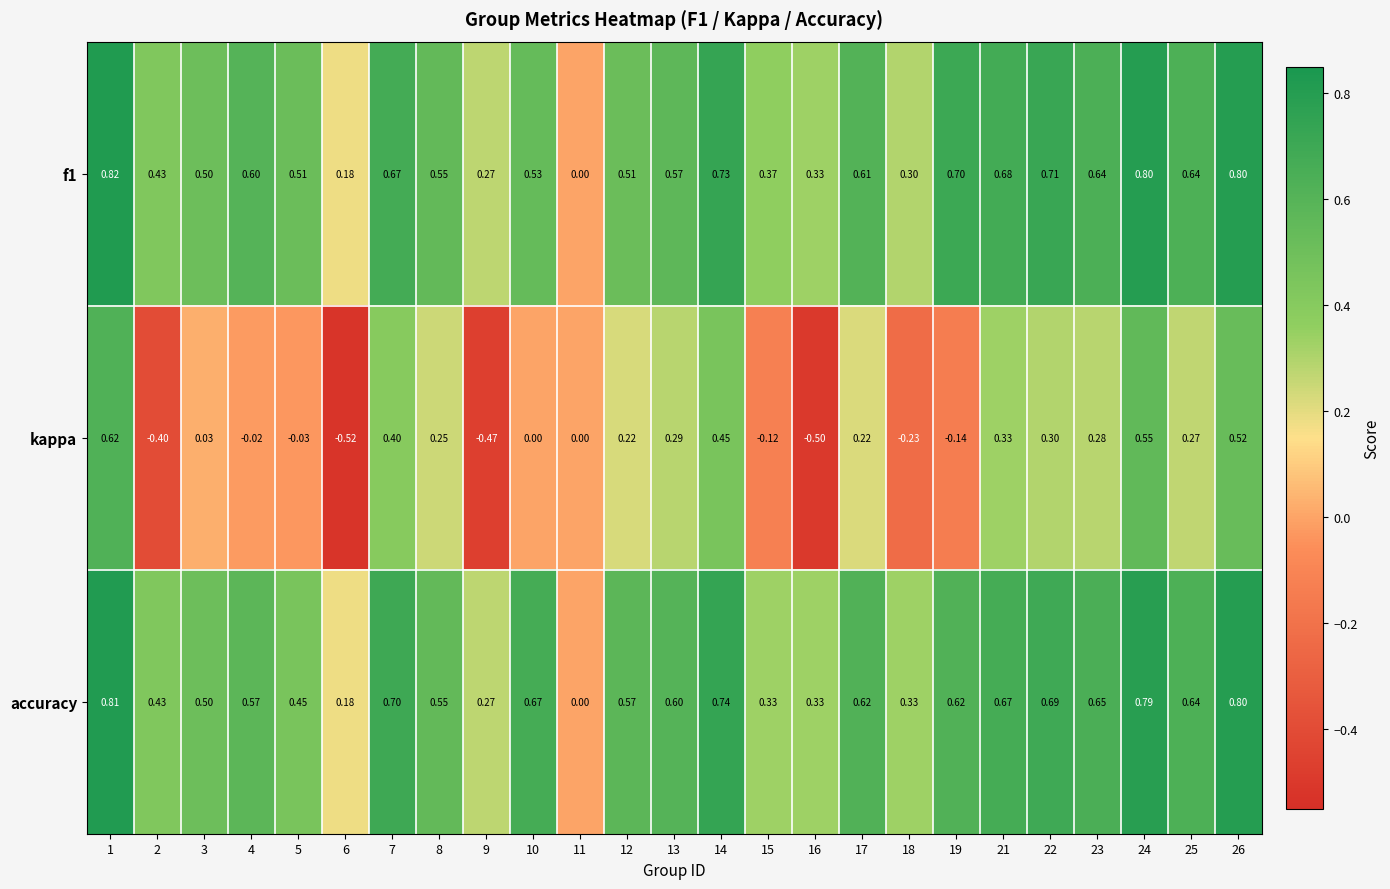

Between 13 and 18, which series saw the biggest shift?

kappa